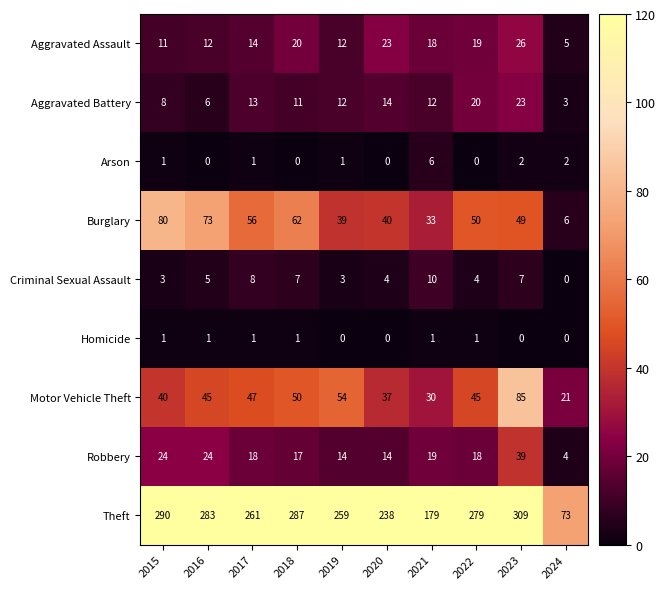

True or false: Theft has a value of 370 at 2022.

False